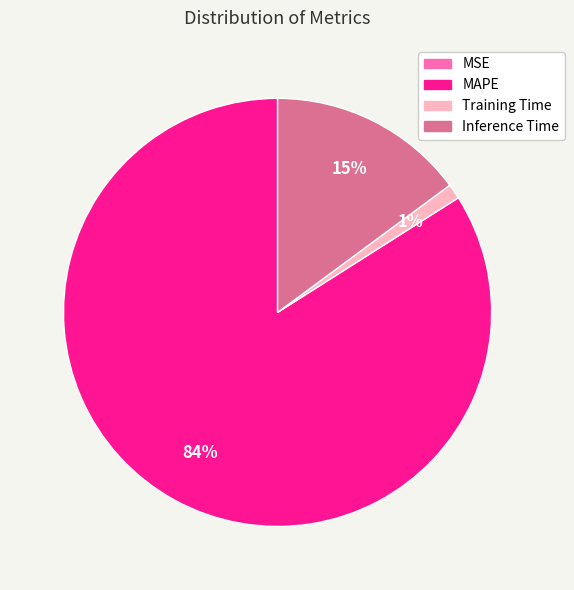

What is the ratio of the value at MAPE to the value at Inference Time?

5.6